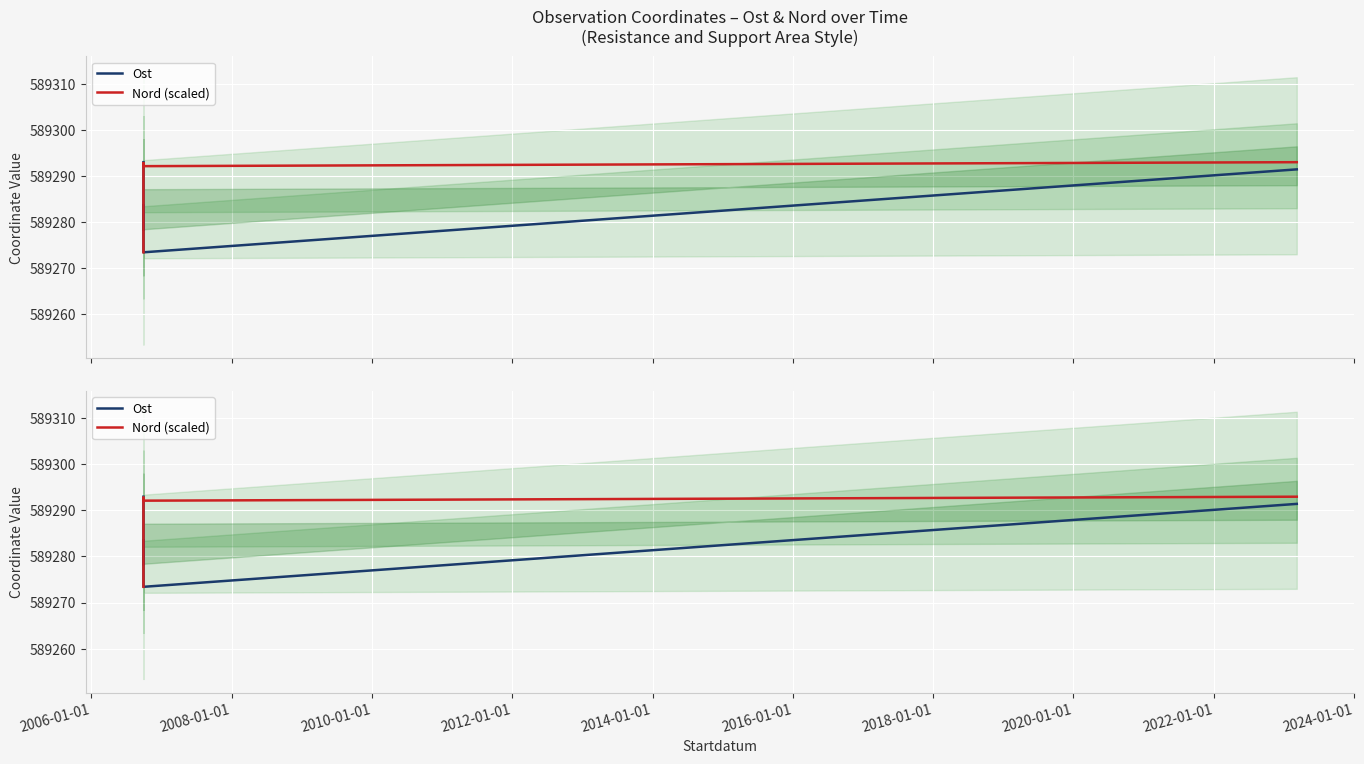

Which series has the widest spread of values?

Ost